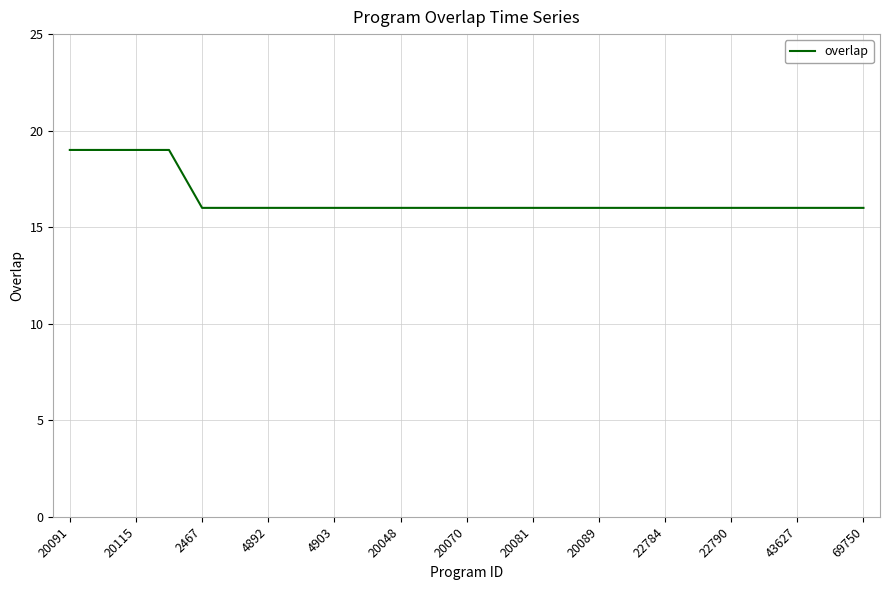

What is the difference between the second highest and minimum values?

3